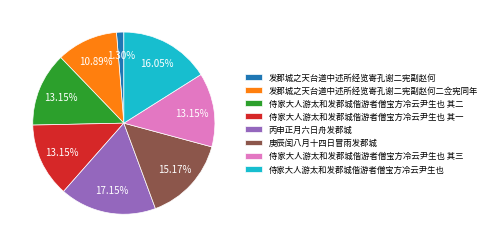

Combined, what portion of the pie is 侍家大人游太和发郡城偕游者僧宝方冷云尹生也 其二 and 丙申正月六日舟发郡城?

30.3%